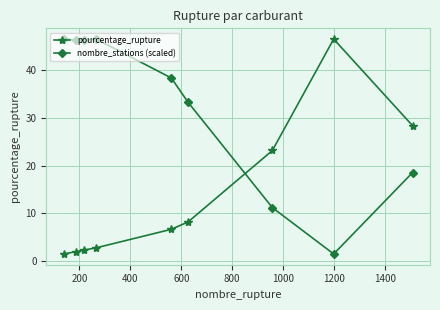

Is this an area chart (filled region under the line)?

No